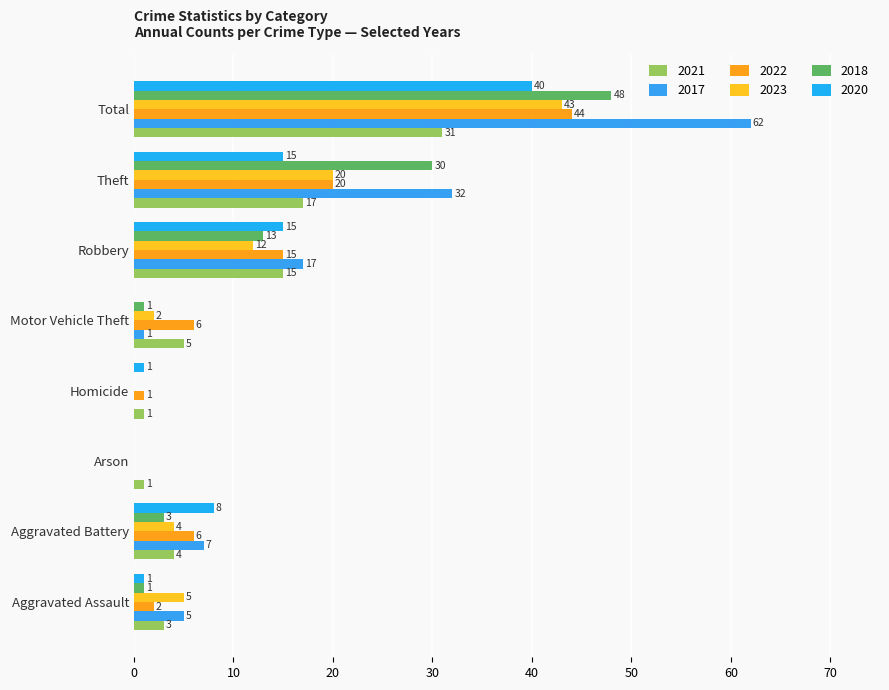

At which category does the chart reach its minimum across all series?

Arson